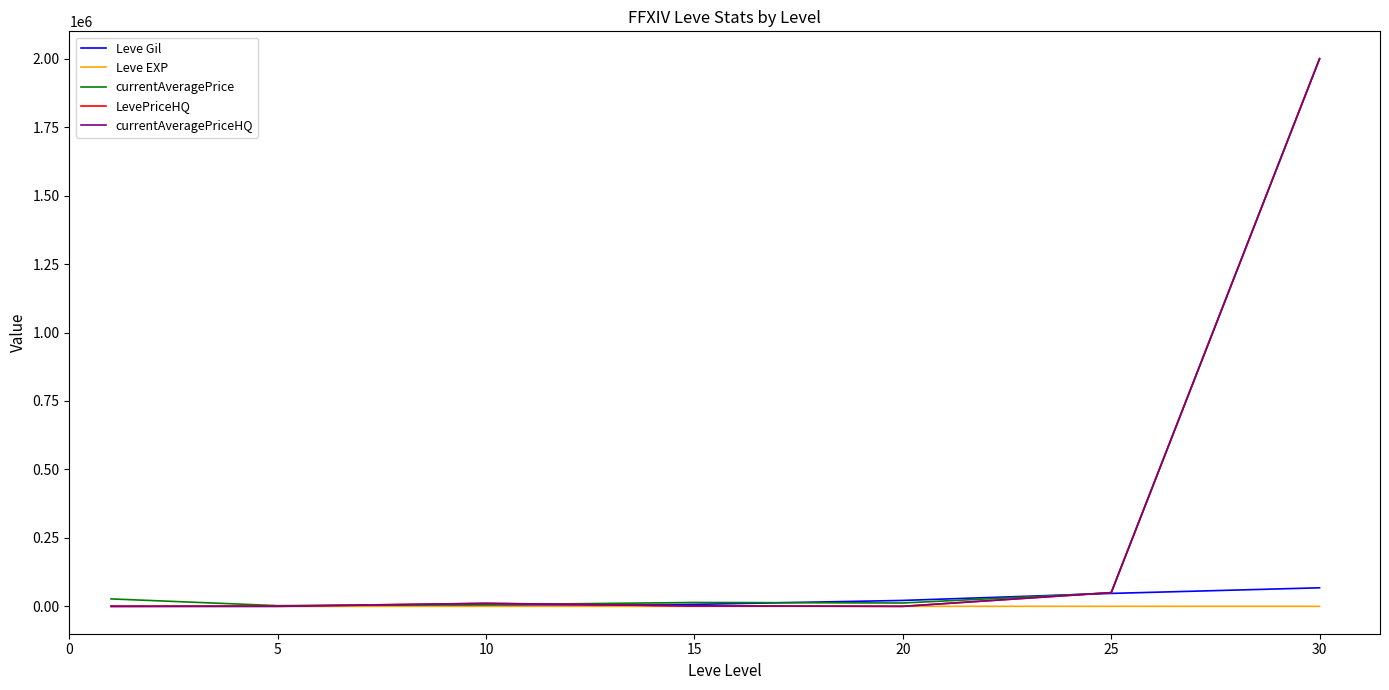

Where do currentAveragePrice and Leve Gil first cross each other?

15 and 20